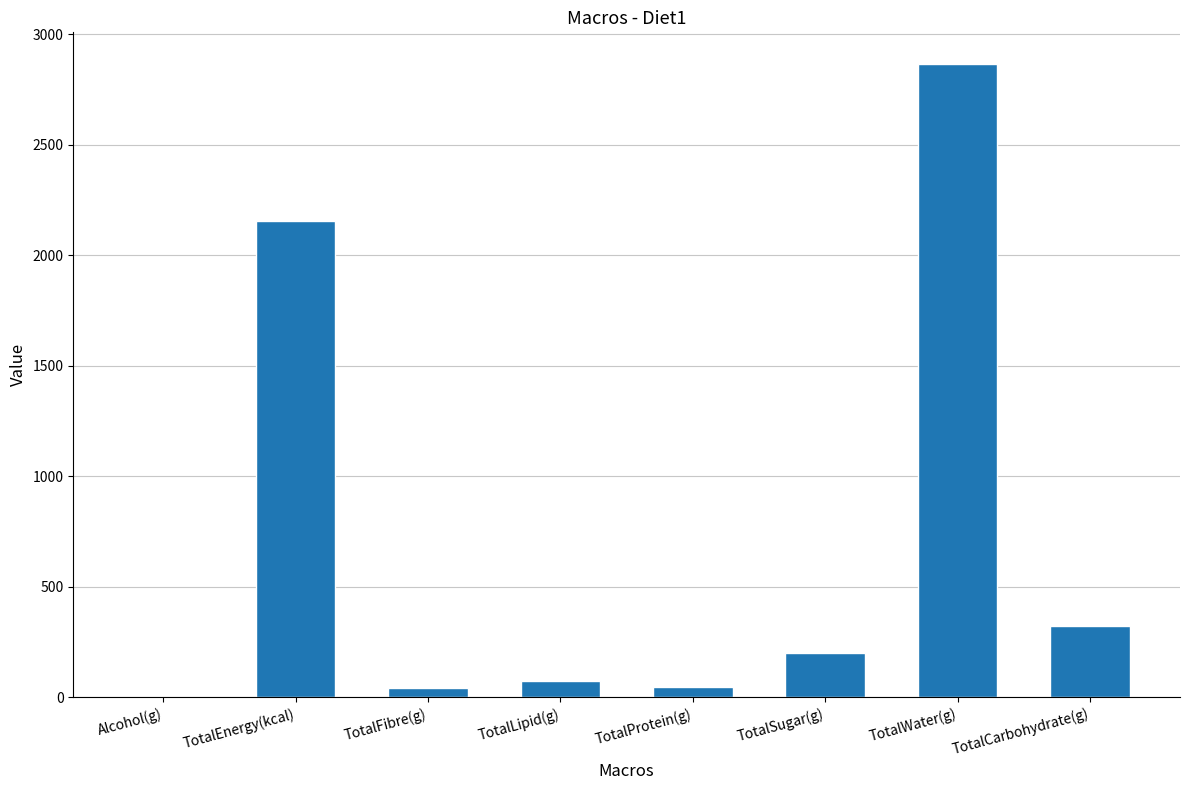

Which has a higher value, TotalEnergy(kcal) or TotalFibre(g)?

TotalEnergy(kcal)